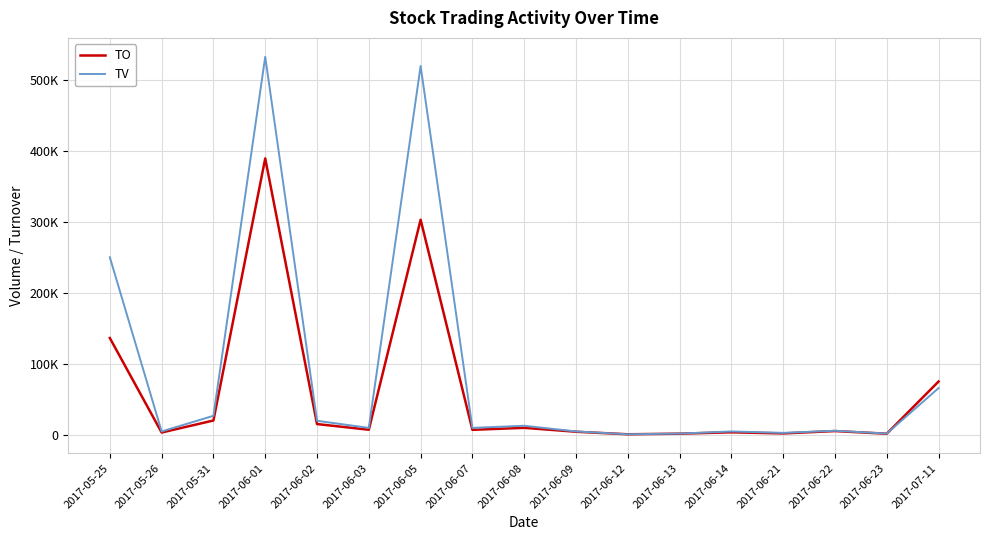

Is this an area chart (filled region under the line)?

No